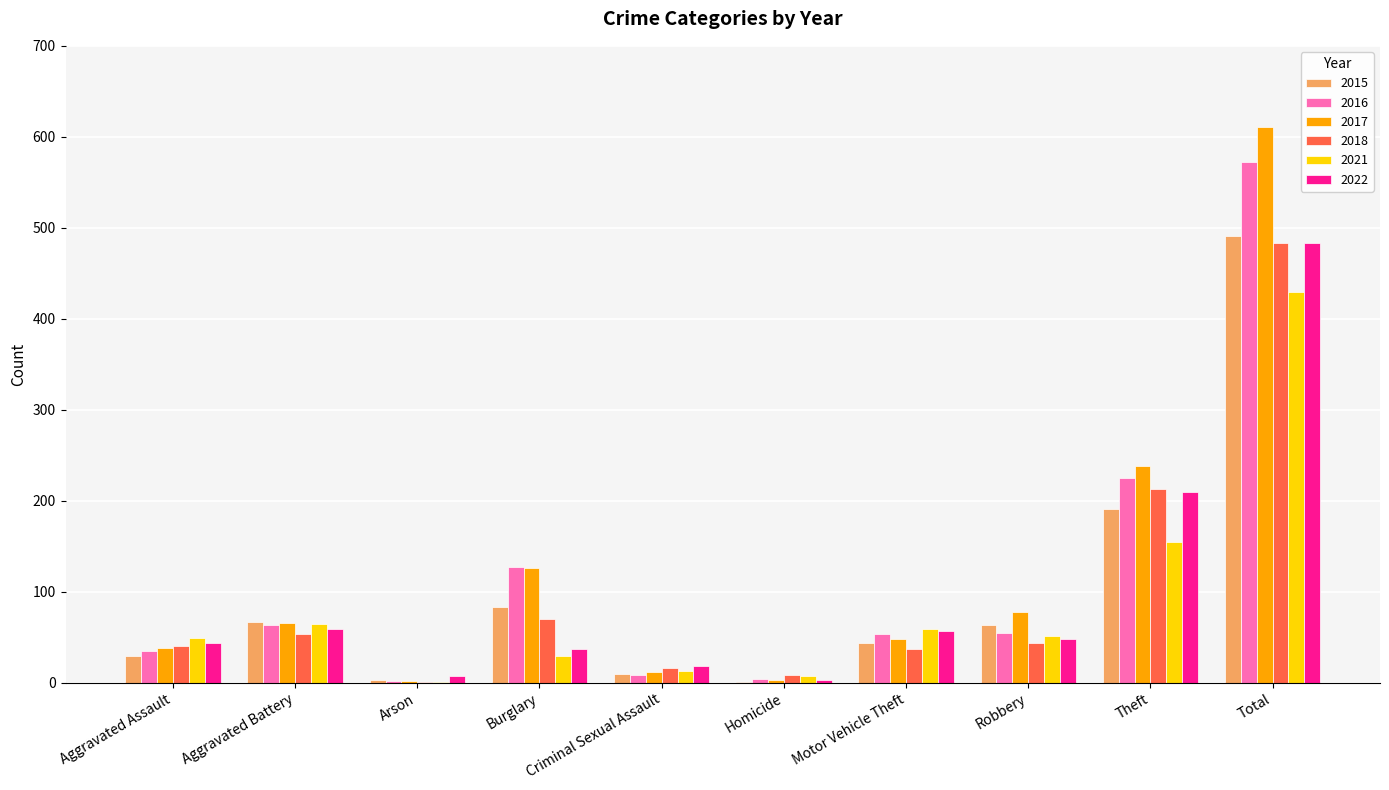

At which label is 2016 closest to 287?

Theft